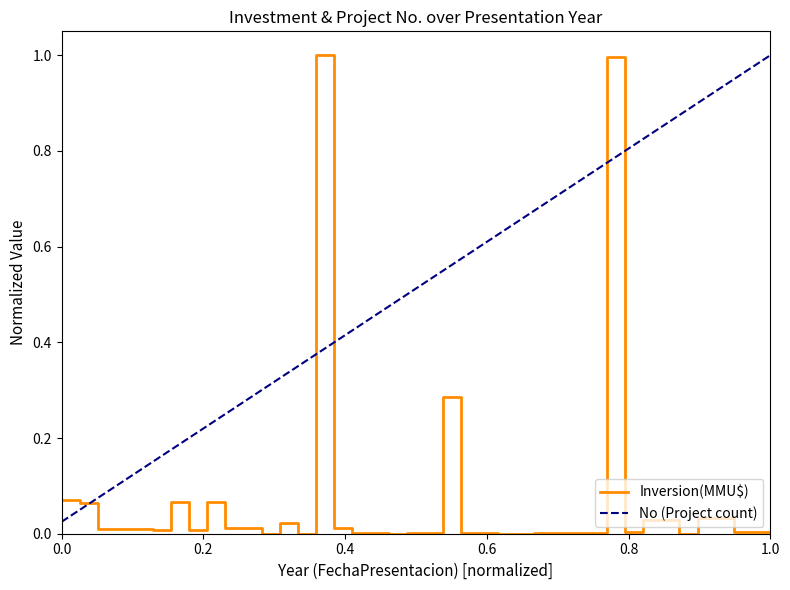

Which series has the largest total across all categories?

No (Project count)